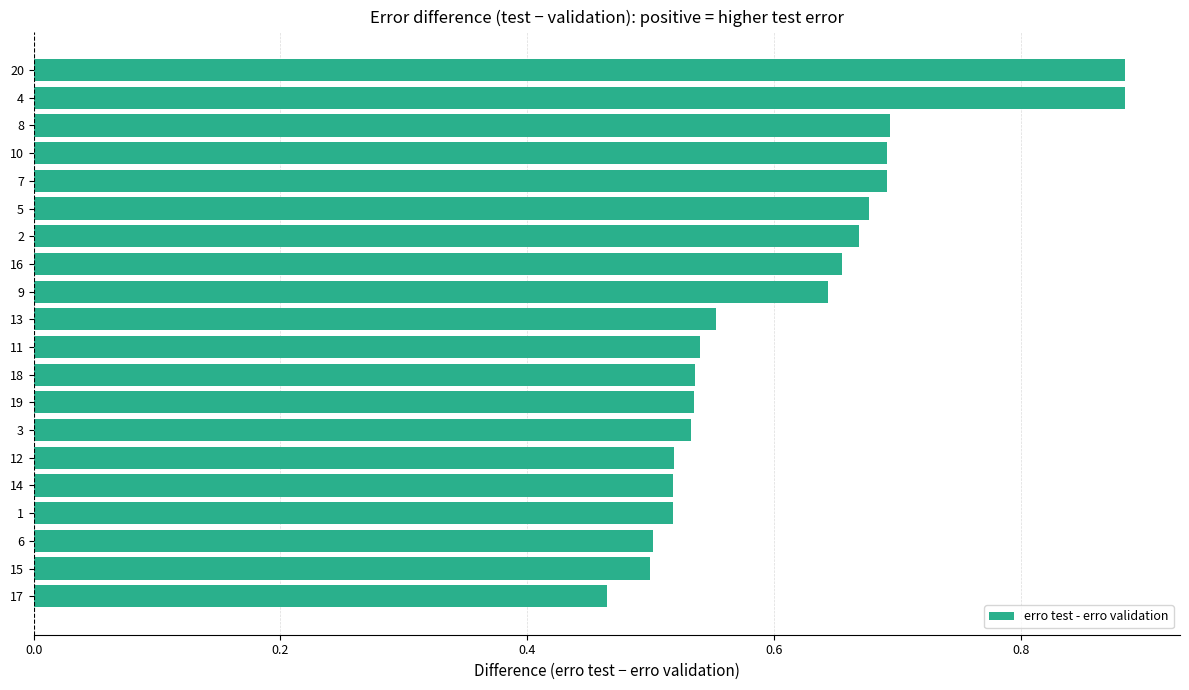

At which label is the value closest to 0?

17